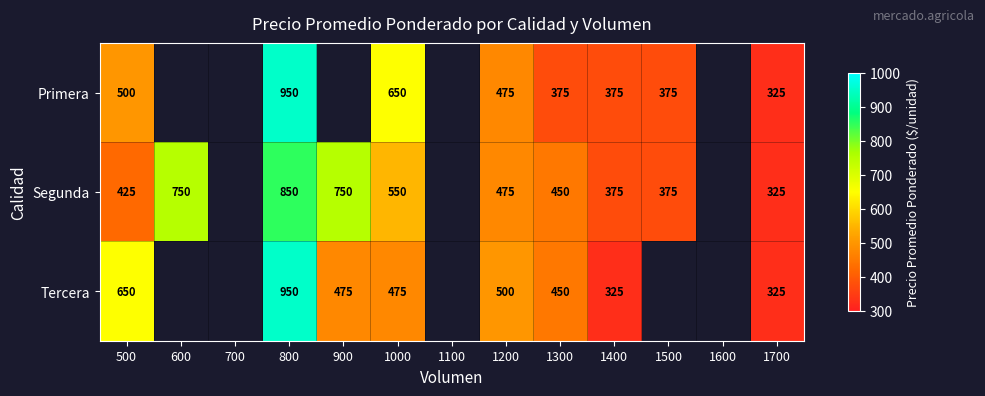

Is the value of Primera at 500 greater than the value of Tercera at 1700?

Yes